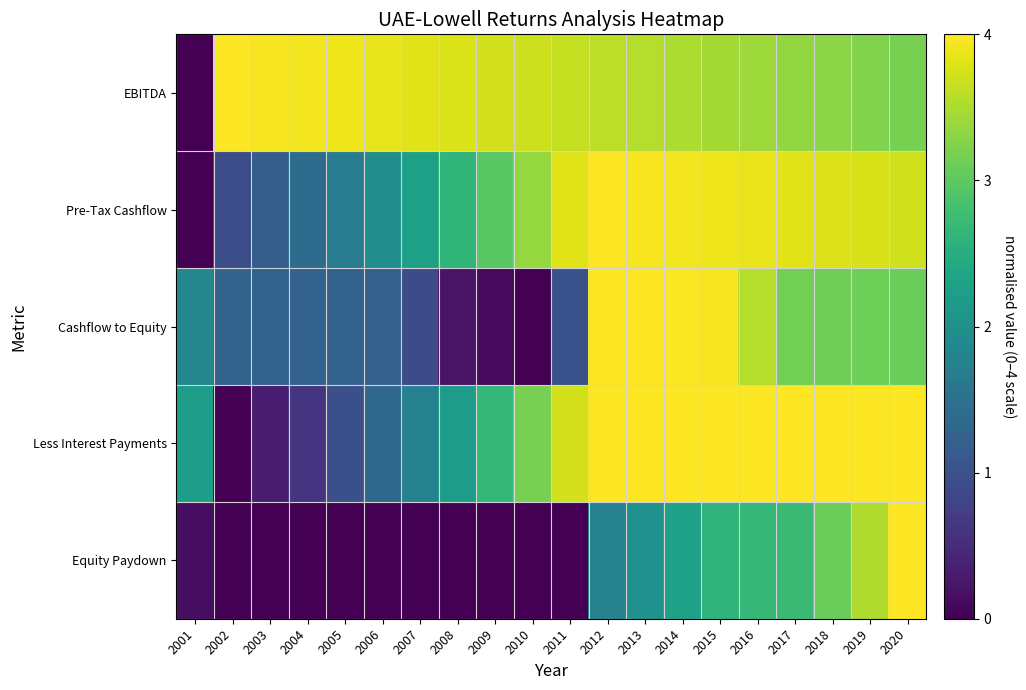

Reading right to left, list all the values displayed in this chart.

EBITDA: 2020=3.2	2019=3.2	2018=3.3	2017=3.4	2016=3.4	2015=3.5	2014=3.5	2013=3.6	2012=3.6	2011=3.6	2010=3.7	2009=3.7	2008=3.8	2007=3.8	2006=3.9	2005=3.9	2004=3.9	2003=4.0	2002=4.0	2001=0.0
Pre-Tax Cashflow: 2020=3.7	2019=3.8	2018=3.8	2017=3.8	2016=3.9	2015=3.9	2014=3.9	2013=4.0	2012=4.0	2011=3.8	2010=3.4	2009=3.0	2008=2.6	2007=2.3	2006=2.0	2005=1.7	2004=1.4	2003=1.2	2002=1.0	2001=0.0
Cashflow to Equity: 2020=3.1	2019=3.1	2018=3.1	2017=3.1	2016=3.6	2015=4.0	2014=4.0	2013=4.0	2012=4.0	2011=1.0	2010=0.0	2009=0.1	2008=0.2	2007=0.9	2006=1.2	2005=1.2	2004=1.2	2003=1.2	2002=1.3	2001=1.9
Less Interest Payments: 2020=4.0	2019=4.0	2018=4.0	2017=4.0	2016=4.0	2015=4.0	2014=4.0	2013=4.0	2012=4.0	2011=3.7	2010=3.2	2009=2.7	2008=2.2	2007=1.8	2006=1.3	2005=1.0	2004=0.6	2003=0.3	2002=0.0	2001=2.2
Equity Paydown: 2020=4.0	2019=3.5	2018=3.1	2017=2.7	2016=2.7	2015=2.6	2014=2.3	2013=2.0	2012=1.8	2011=0.0	2010=0.0	2009=0.0	2008=0.0	2007=0.0	2006=0.0	2005=0.0	2004=0.0	2003=0.0	2002=0.0	2001=0.1